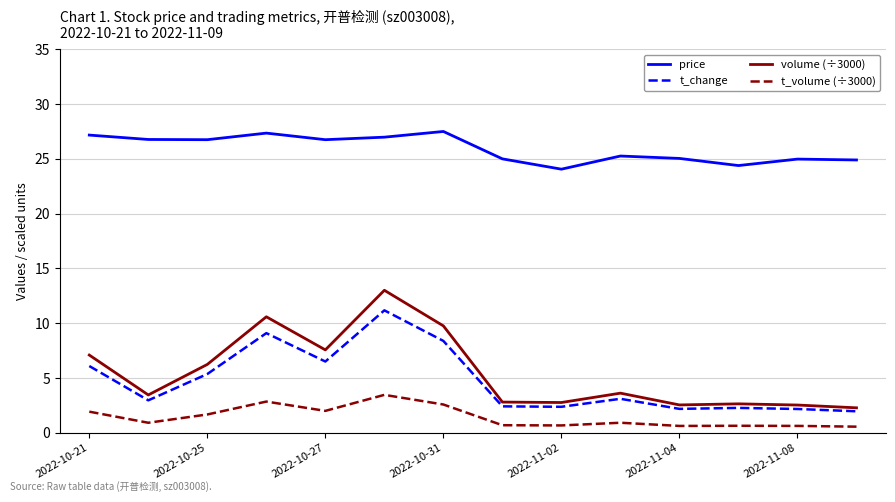

Which series has the largest range (max minus min)?

volume (÷3000)